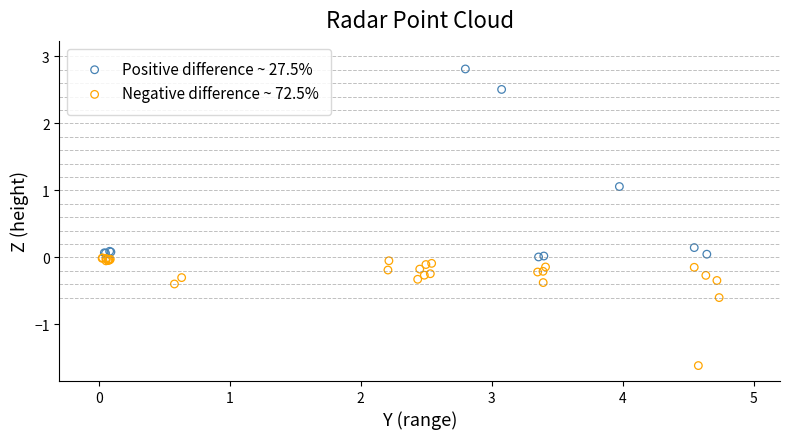

What are all the series names shown in the legend?

Positive difference ~ 27.5%, Negative difference ~ 72.5%